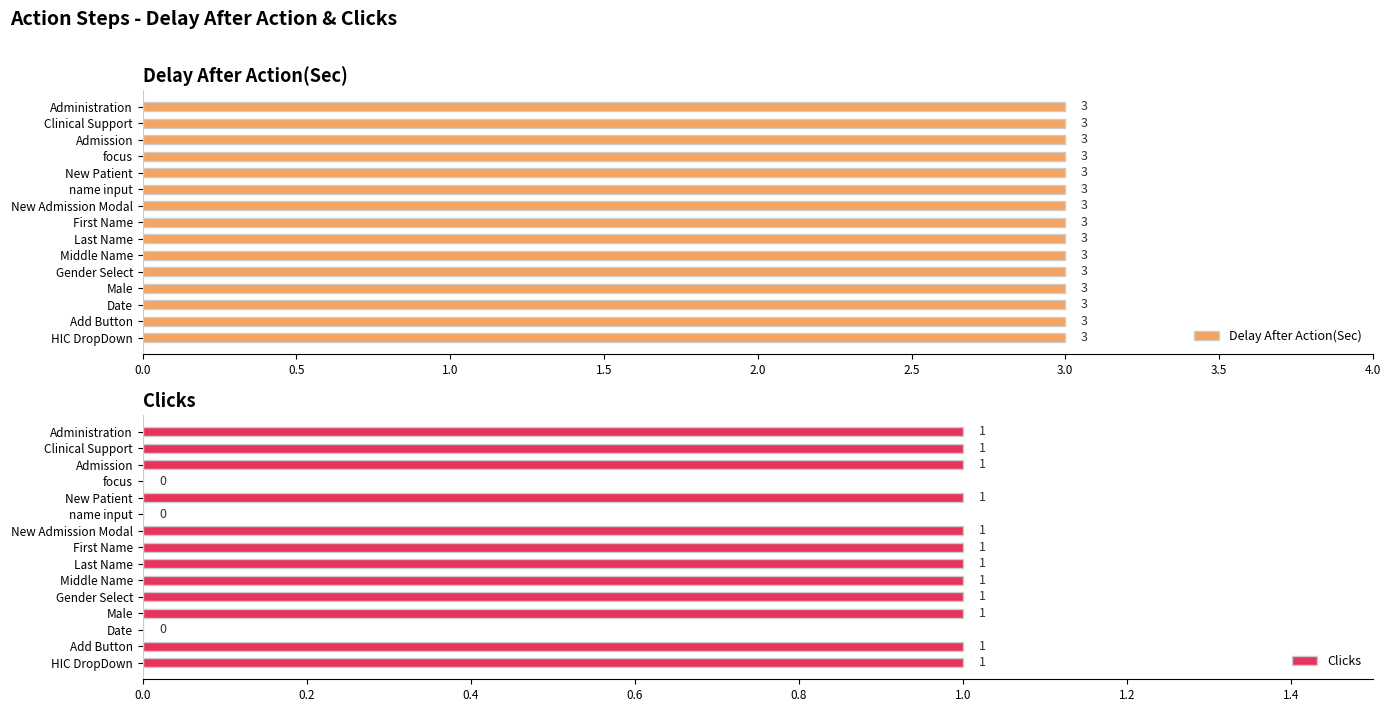

The value of Clicks at Admission is 1. True or false?

True